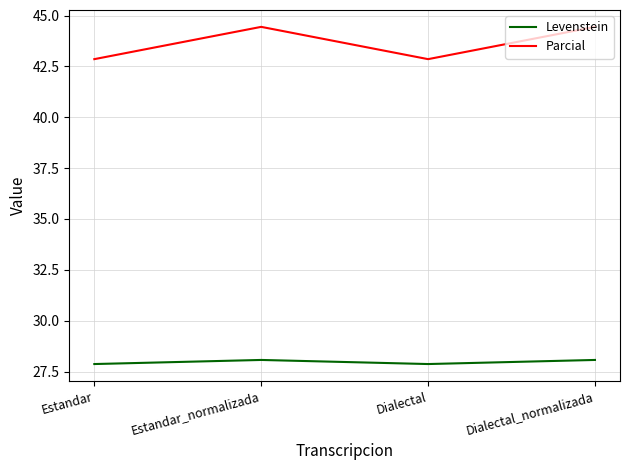

Read the Levenstein value at Estandar.

27.9